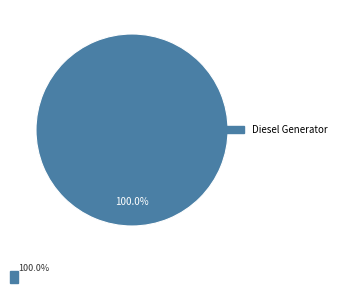

Is there any slice that represents more than half of the pie?

Yes